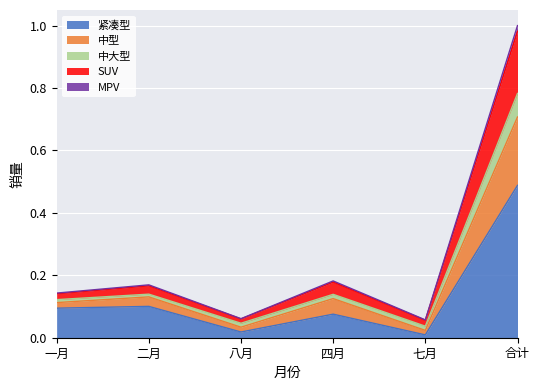

How many interior local valleys does the MPV series have?

2